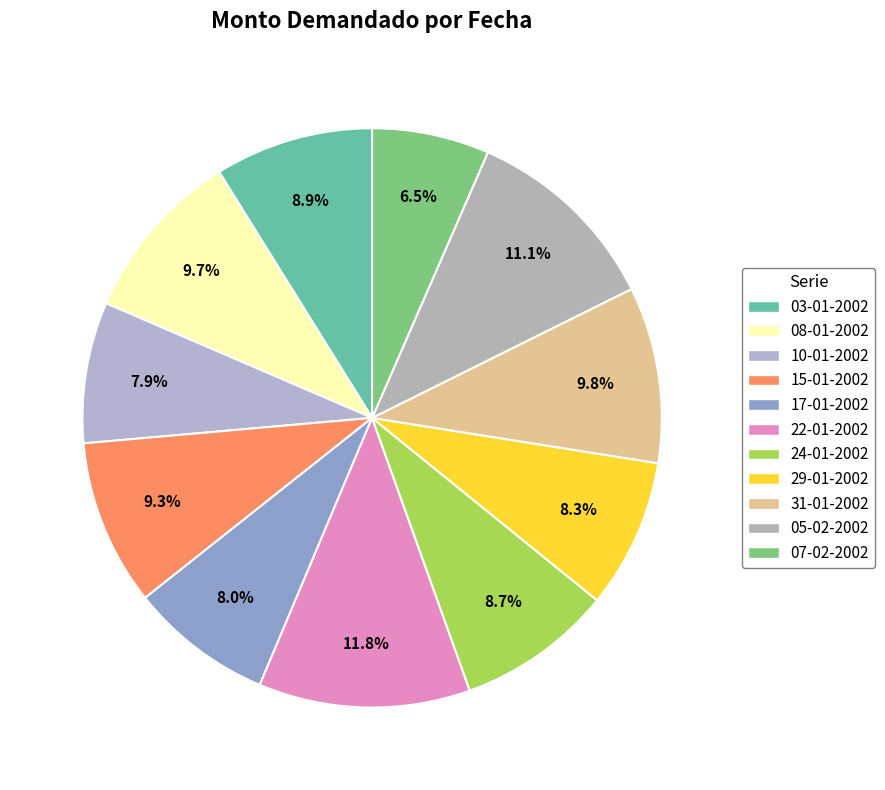

Combined, what portion of the pie is 22-01-2002 and 05-02-2002?

22.9%